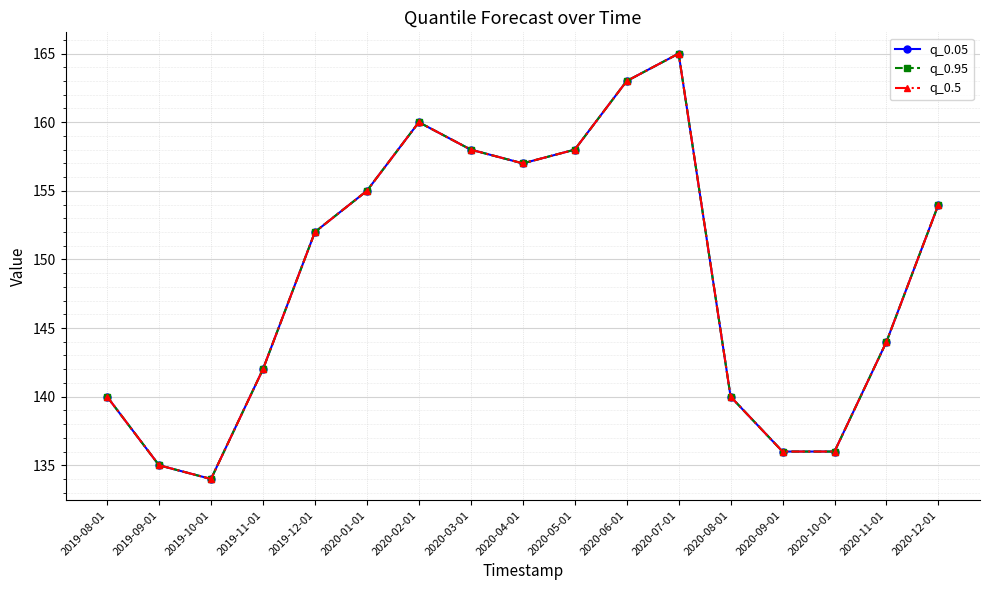

Does the chart have visible grid lines?

Yes